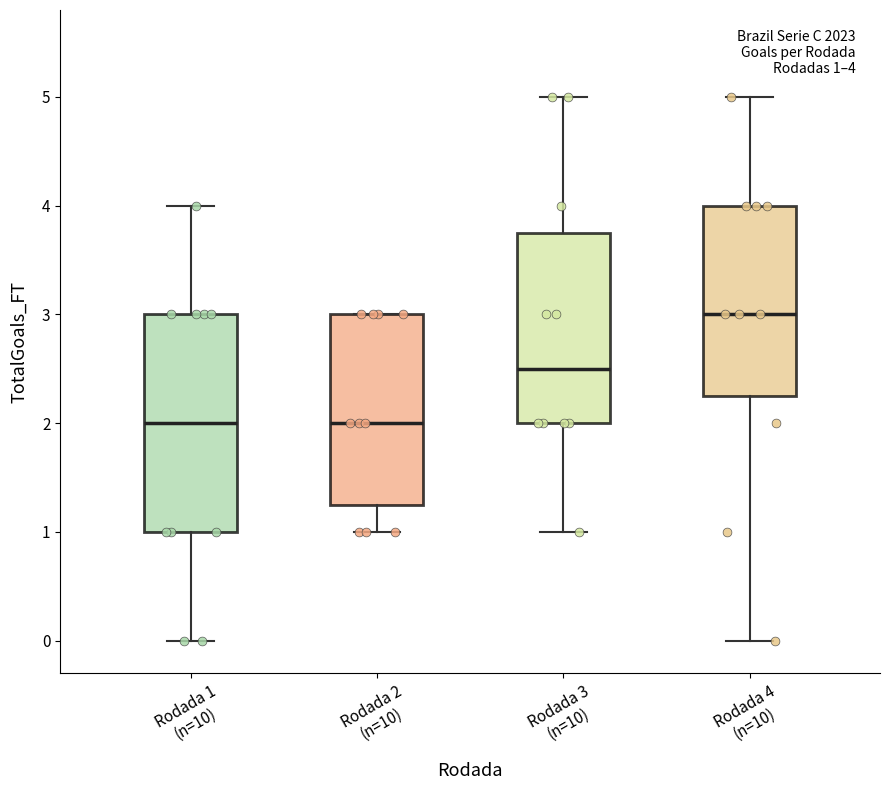

Which box's median line is the highest?

Rodada 4 (n=10)